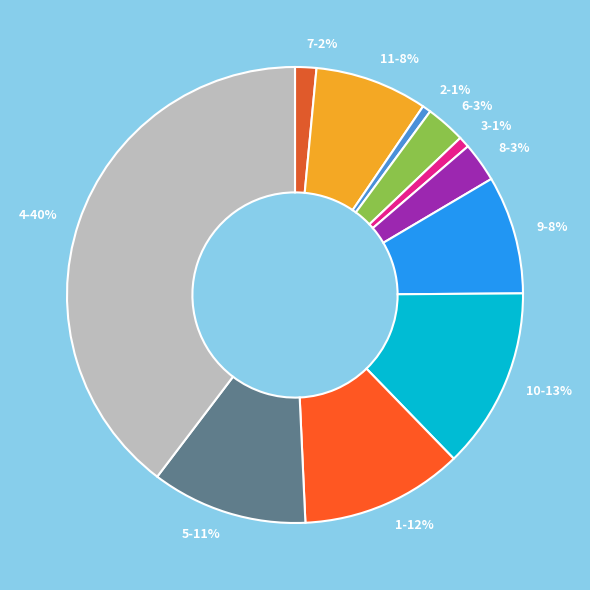

Which slice is the largest?

4-40%